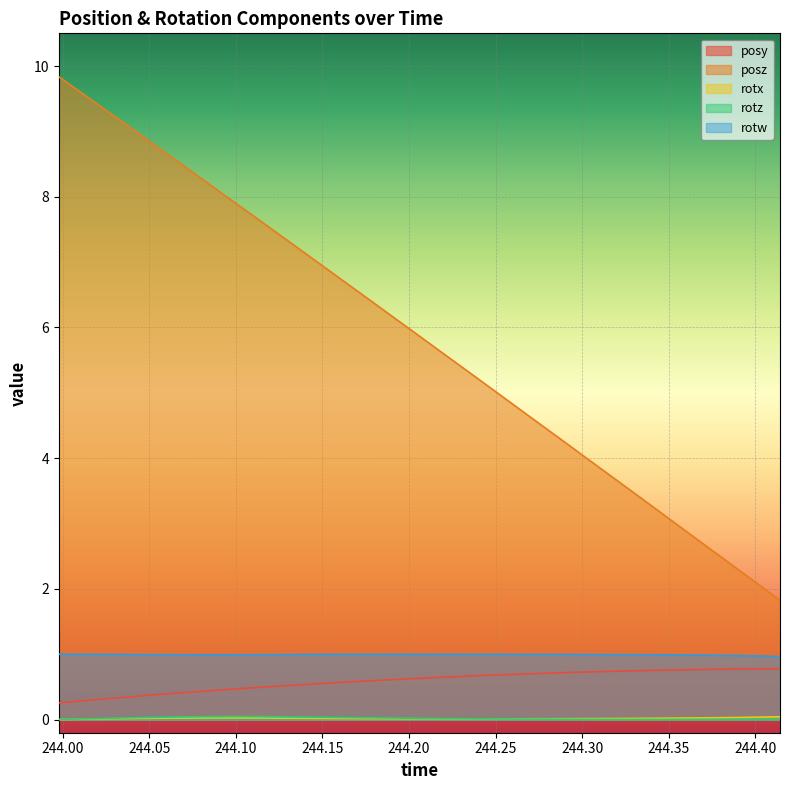

At which category is the sum across all series the highest?

243.9978